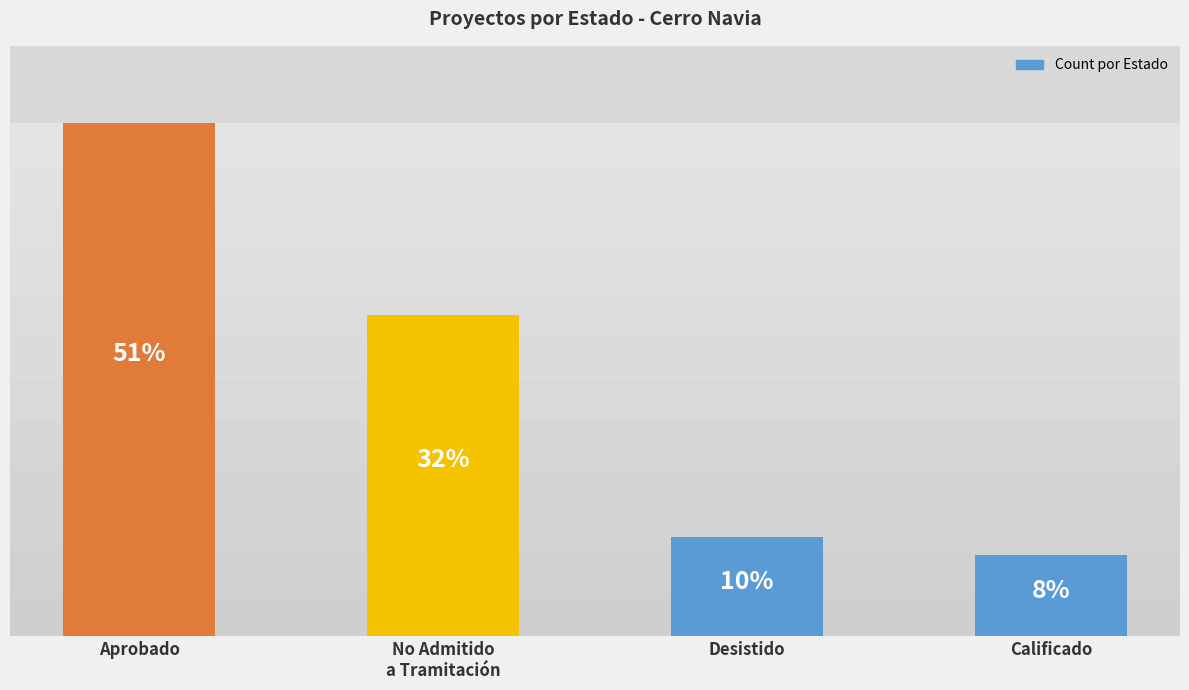

What is the approximate value at No Admitido
a Tramitación?

55